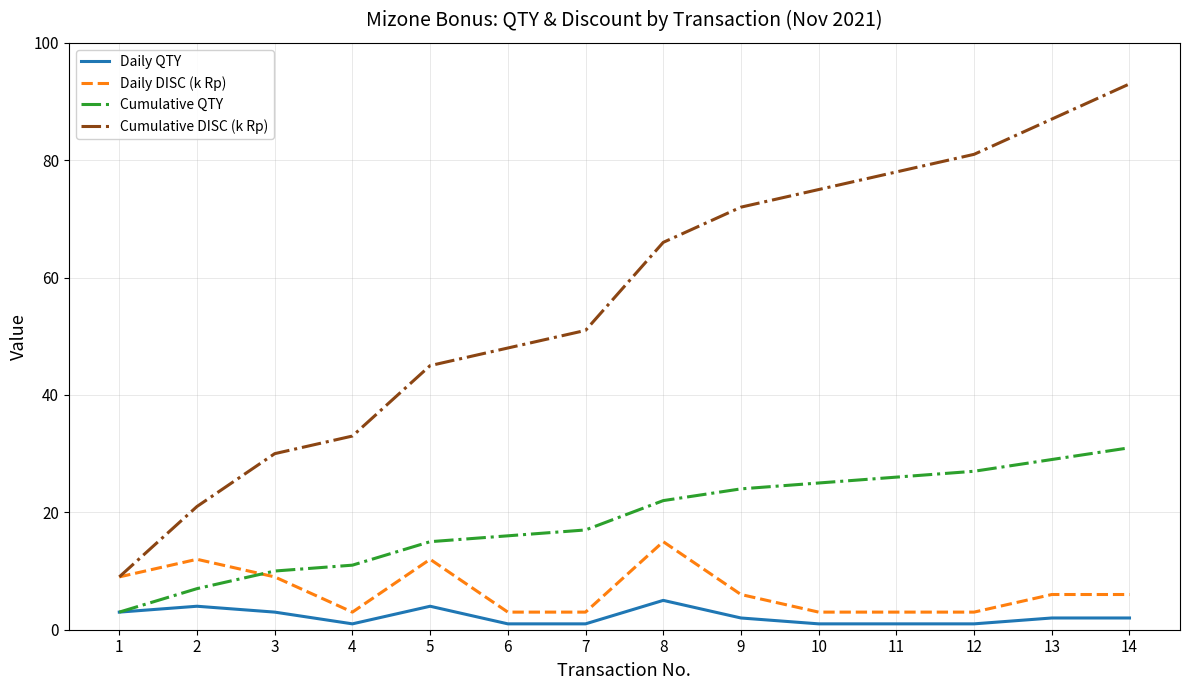

What is the maximum value shown in the chart?

93